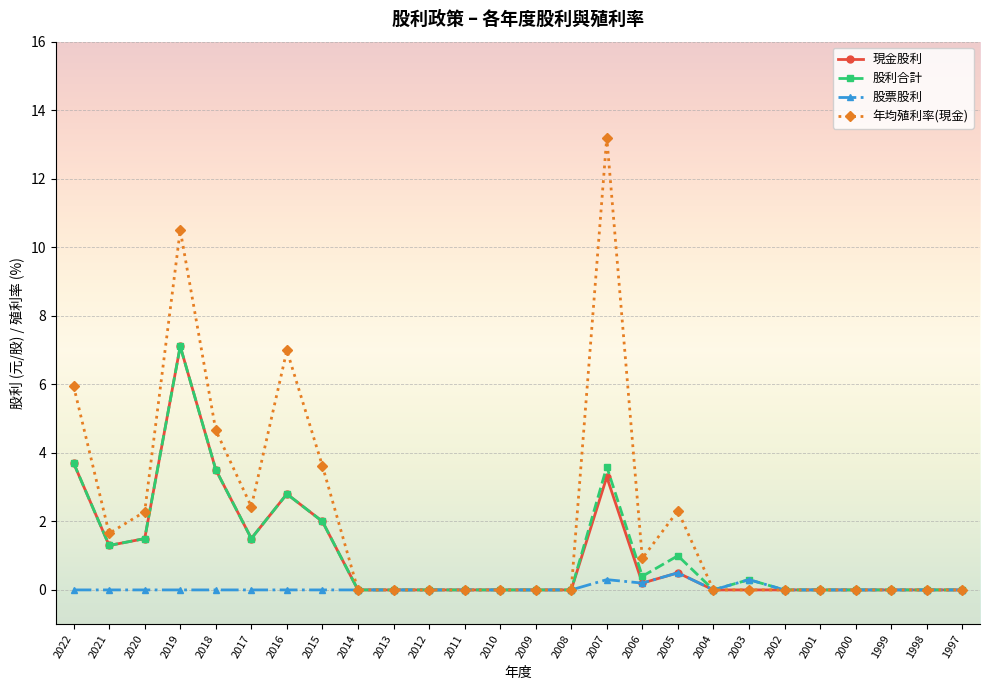

Where is the first local maximum for 年均殖利率(現金)?

2019